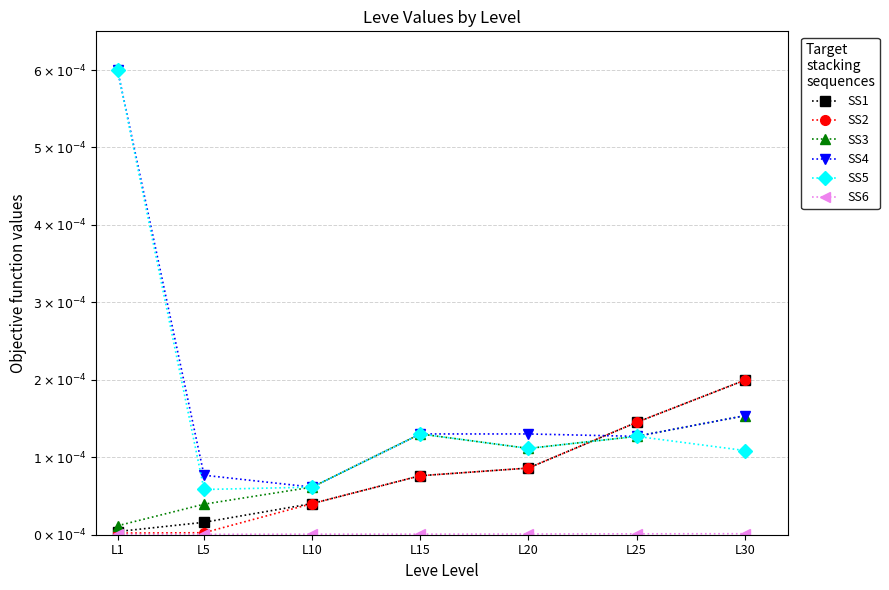

Is this an area chart (filled region under the line)?

No